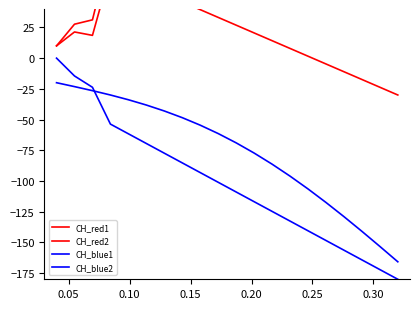

The CH_blue1 series shows -216.2 at 14. True or false?

False